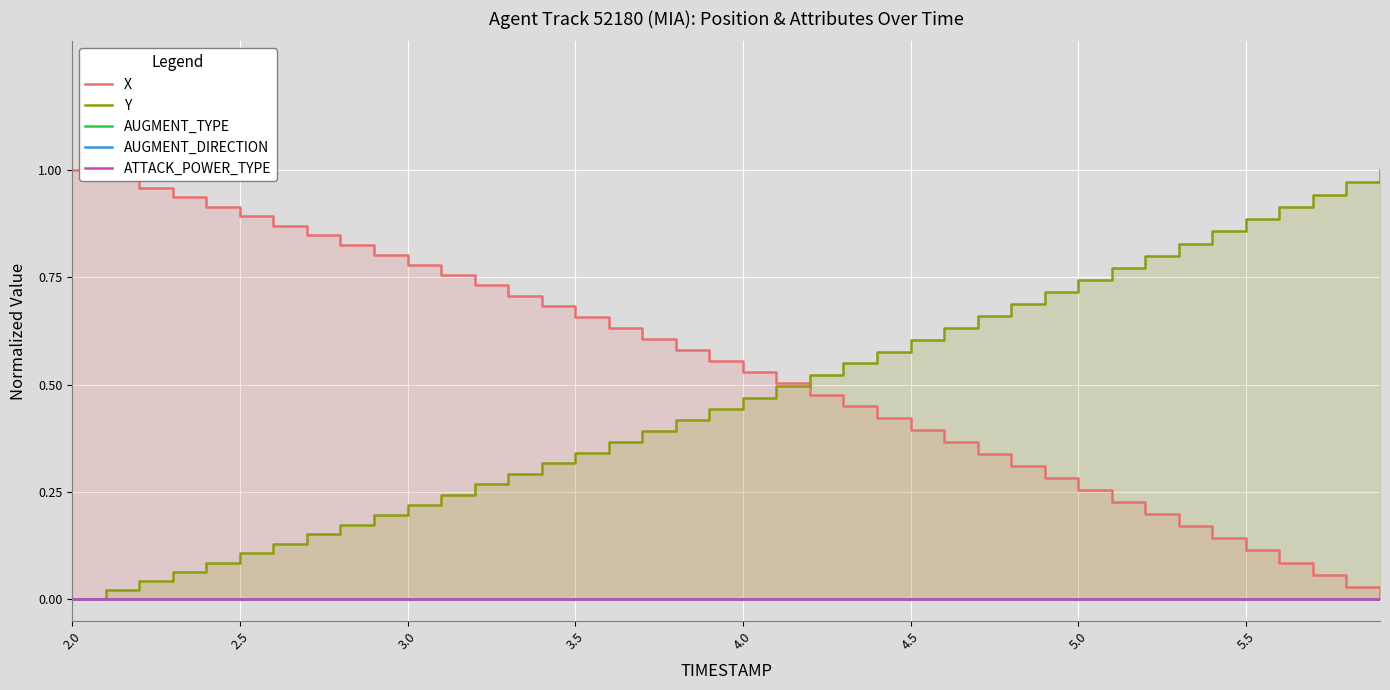

Which category has the lowest value in the ATTACK_POWER_TYPE series?

2.0